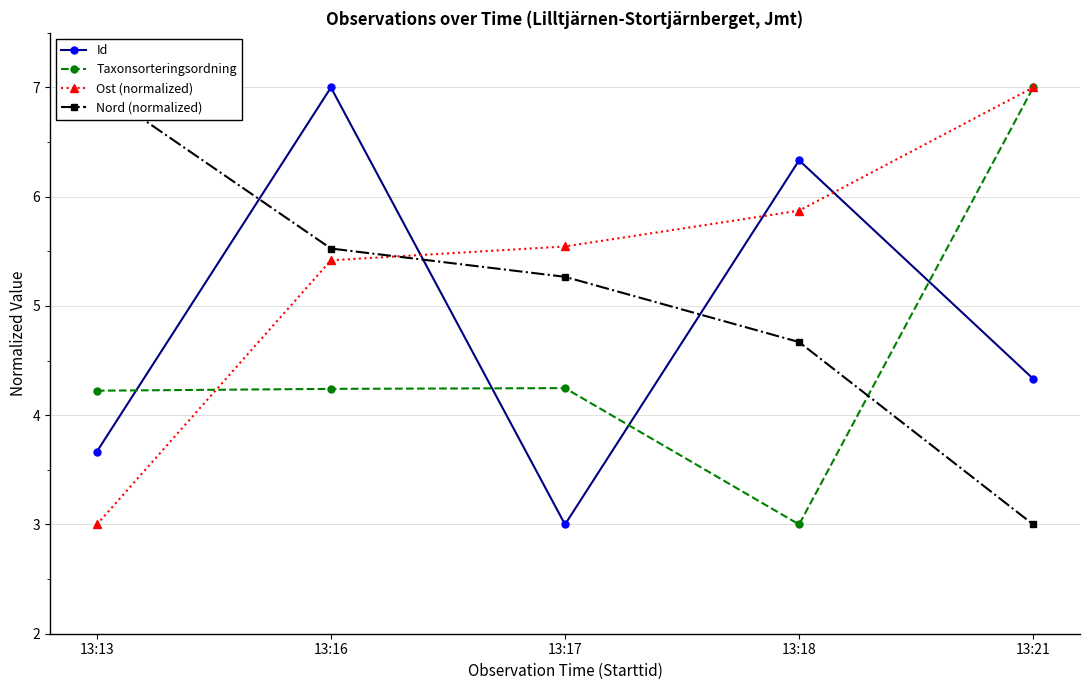

Is the value of Nord (normalized) at 13:21 greater than the value of Id at 13:18?

No